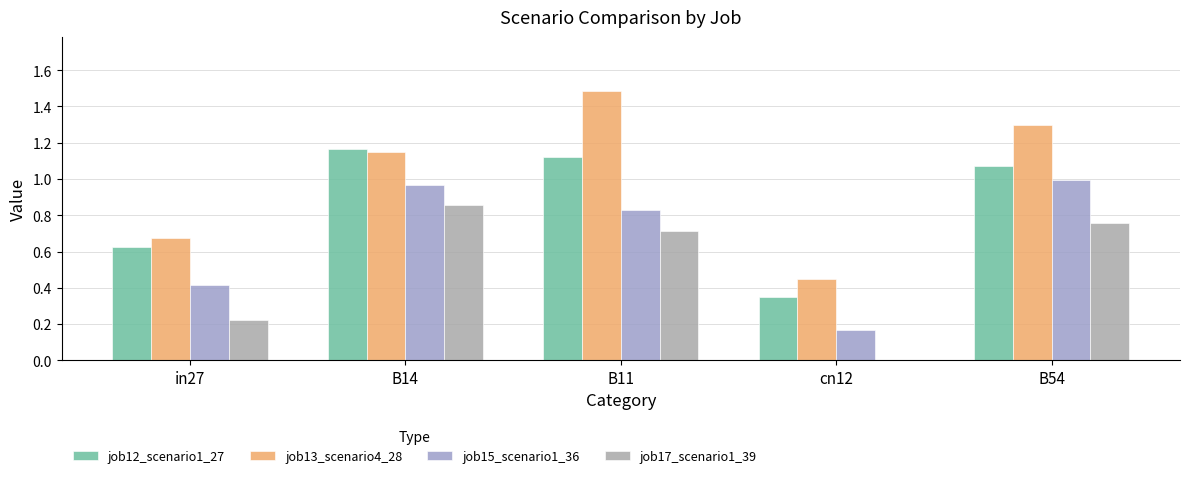

Is it true that job17_scenario1_39 equals 1.3 at B11?

False